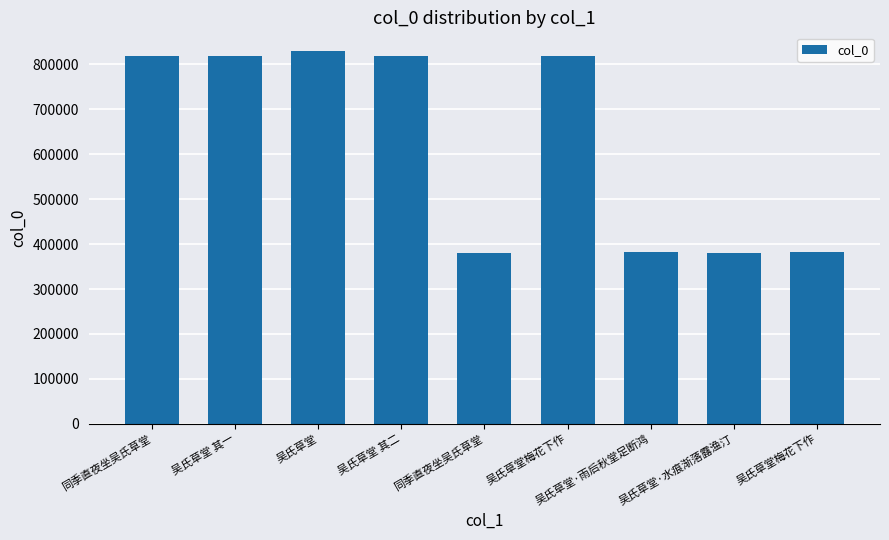

What is the ratio of the value at 吴氏草堂·水痕渐落露渔汀 to the value at 吴氏草堂 其一?

0.5